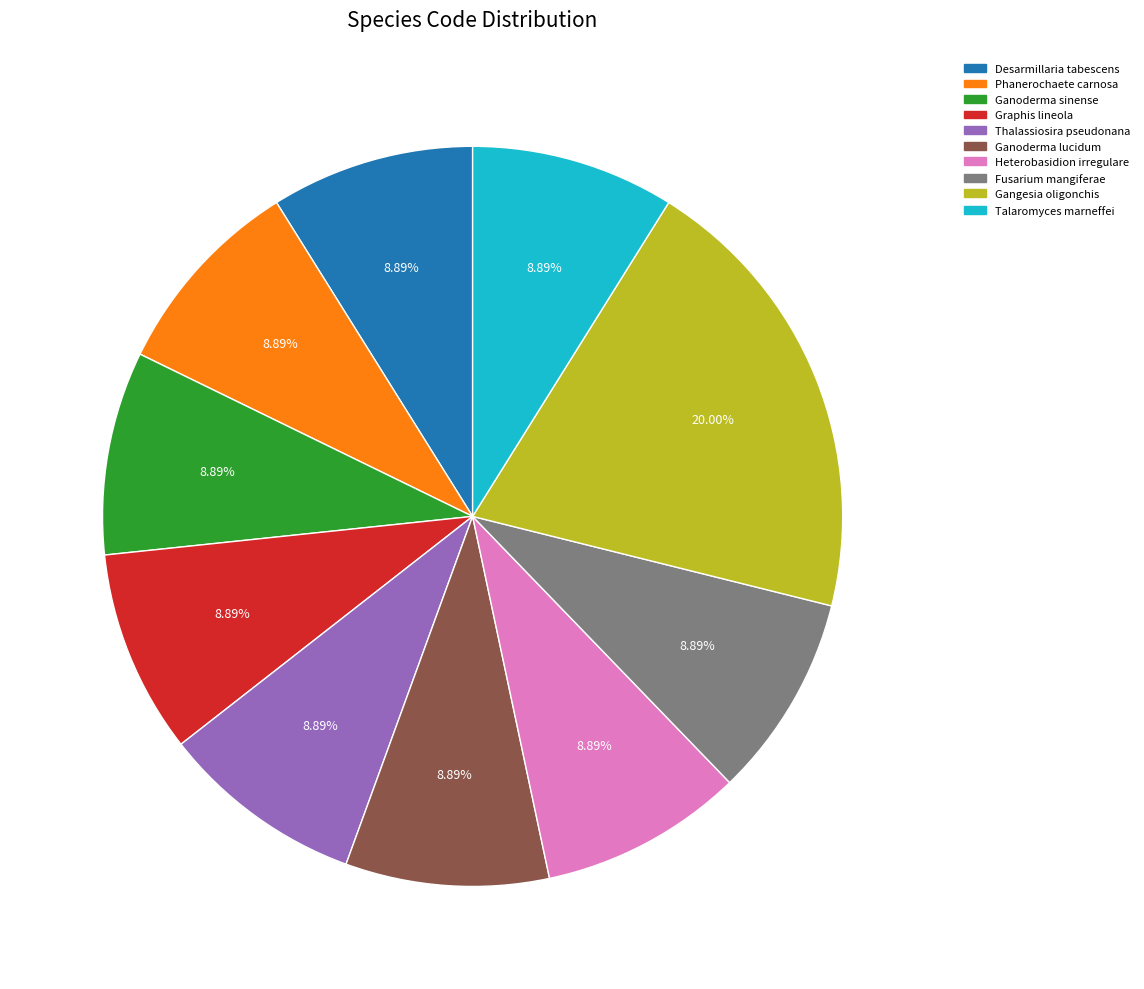

What is the largest slice in the pie chart?

Gangesia oligonchis